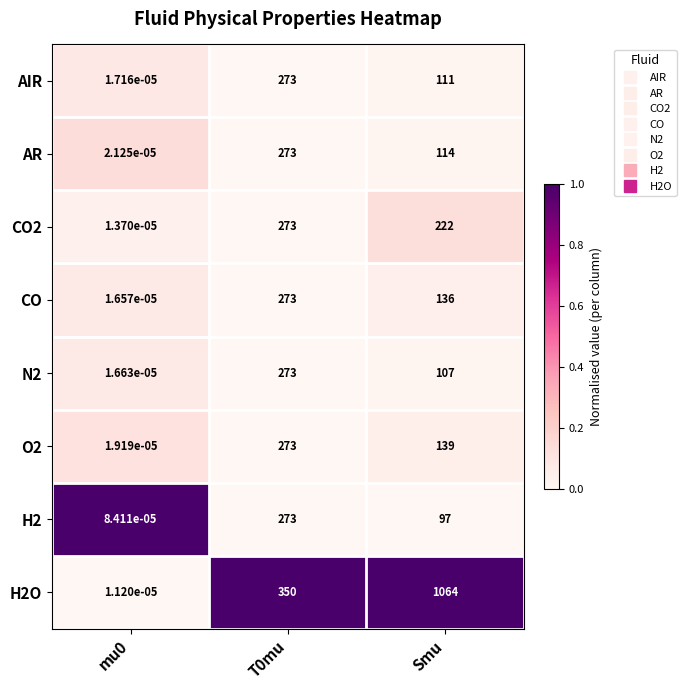

Rank the series at Smu from highest to lowest value.

H2O, CO2, O2, CO, AR, AIR, N2, H2